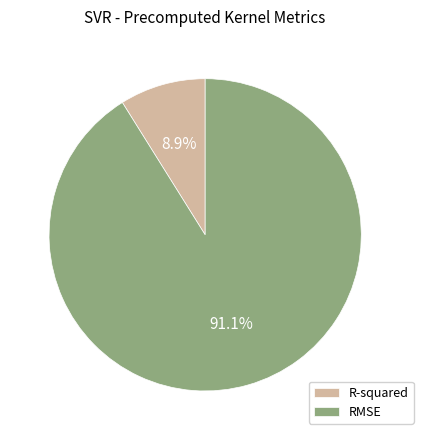

How many slices are in this pie chart?

2